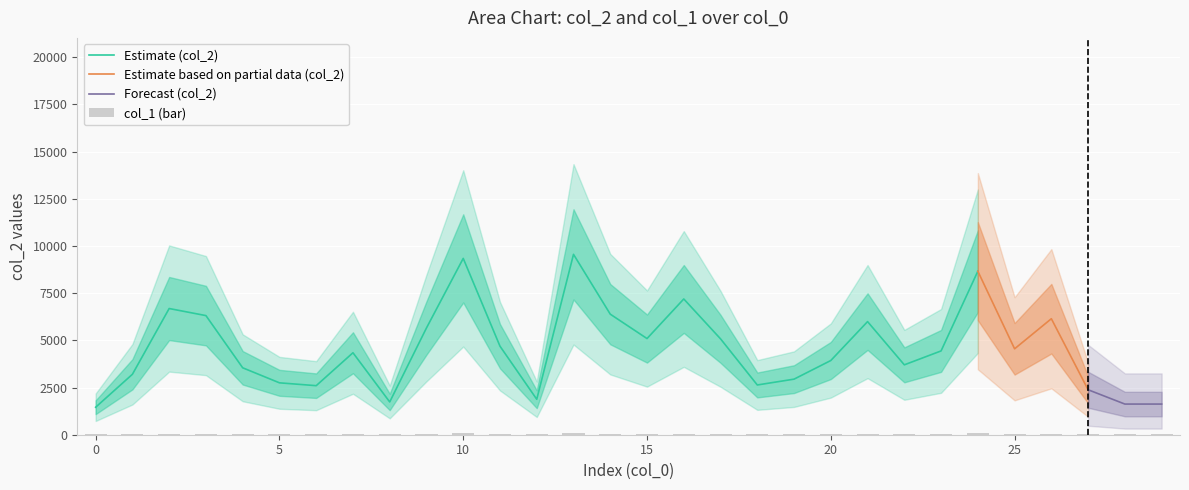

How many values exceed 39?

14